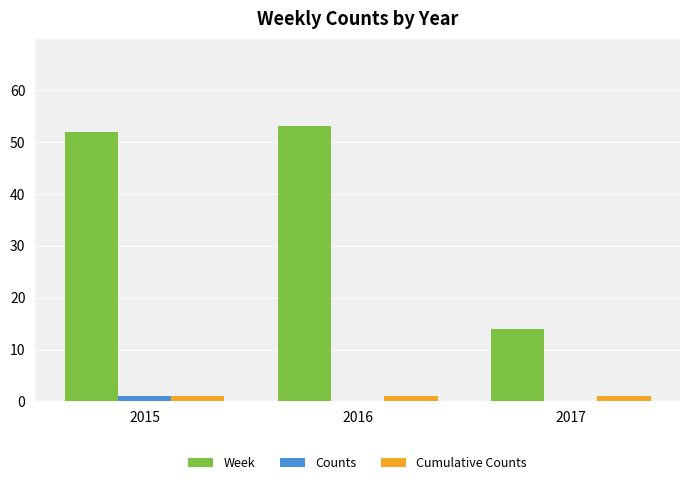

What is the maximum value shown in the chart?

53